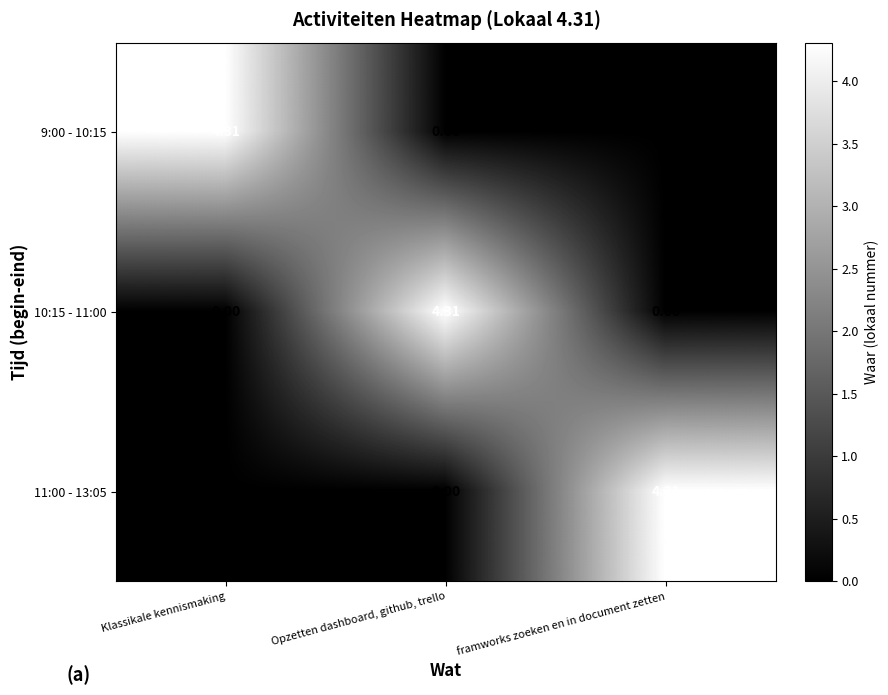

Which category has the highest value in the 11:00 - 13:05 series?

framworks zoeken en in document zetten